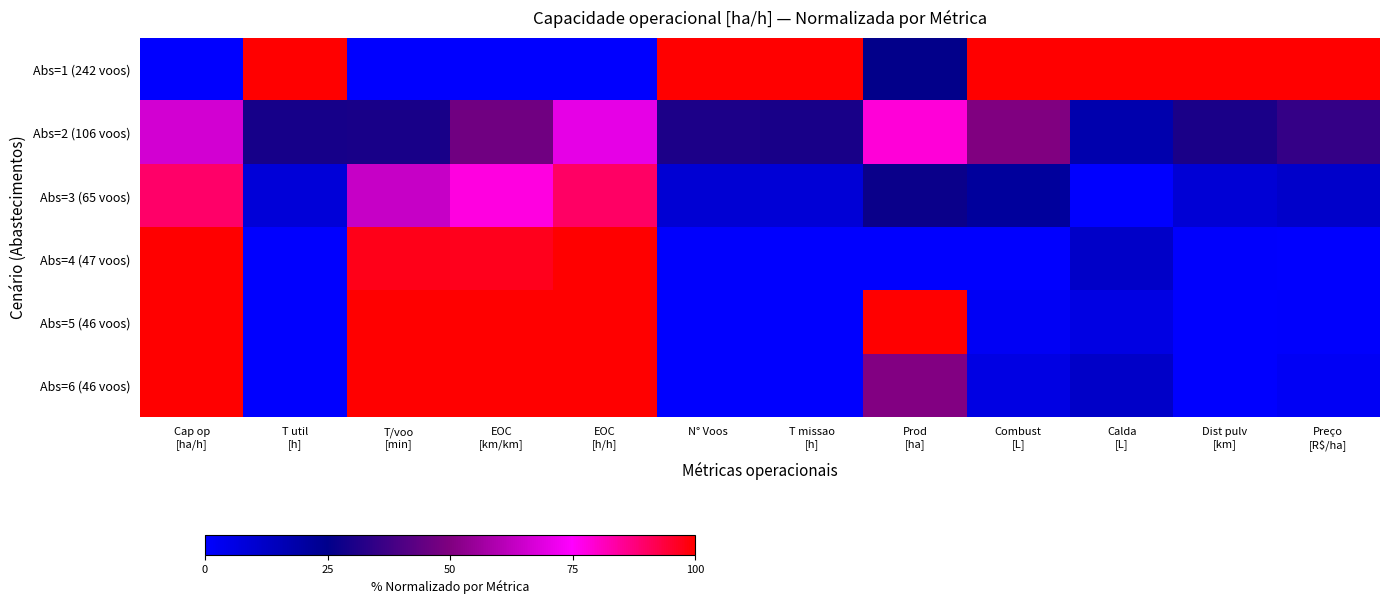

Which series has the largest range (max minus min)?

Abs=1 (242 voos)